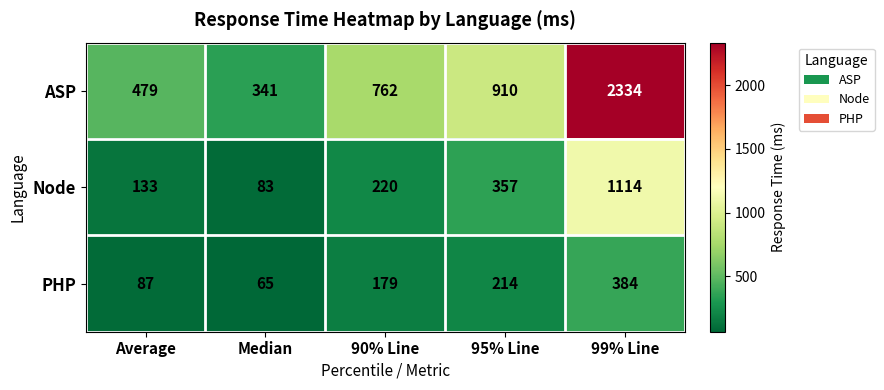

List the series in order of their peak value, highest first.

ASP, Node, PHP